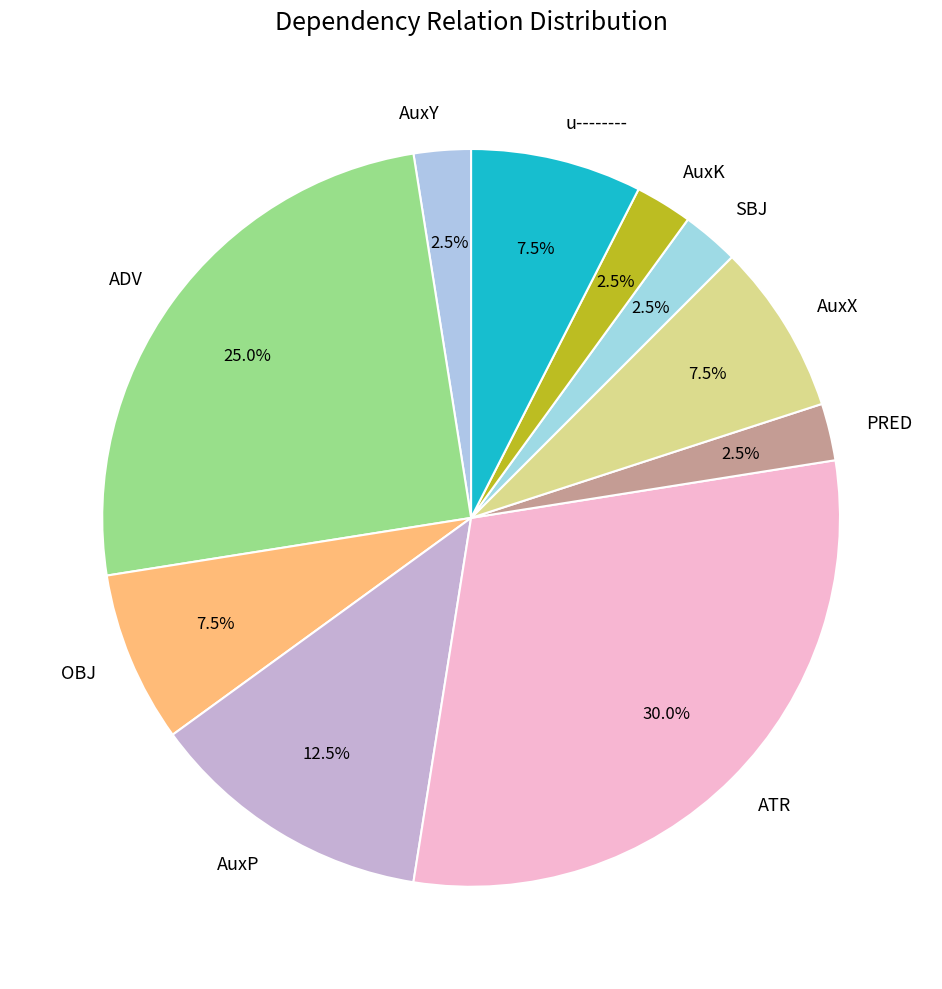

What is the largest slice in the pie chart?

ATR